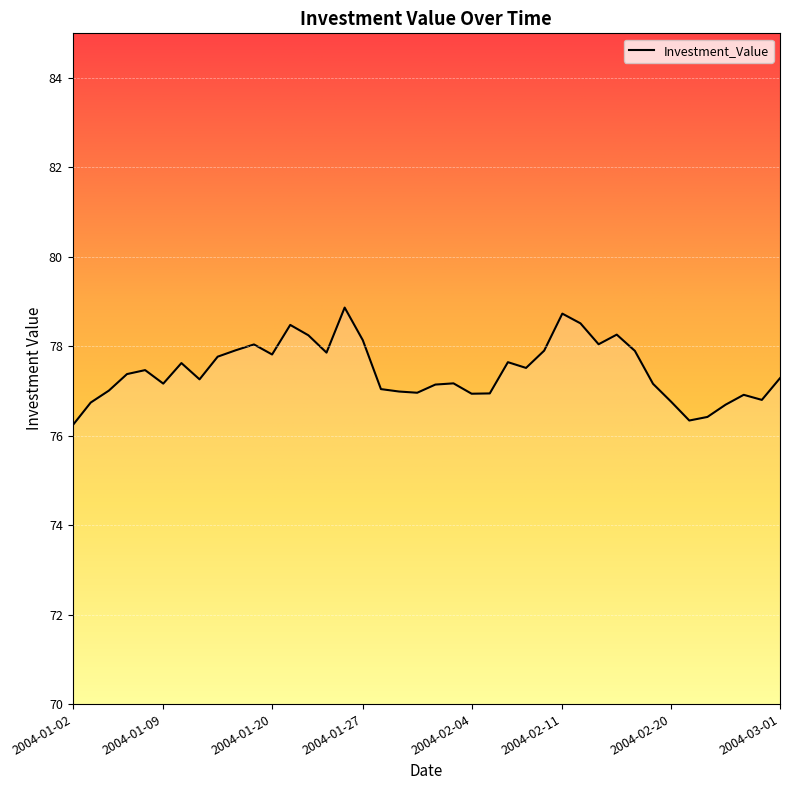

What is the maximum value shown in the chart?

78.9